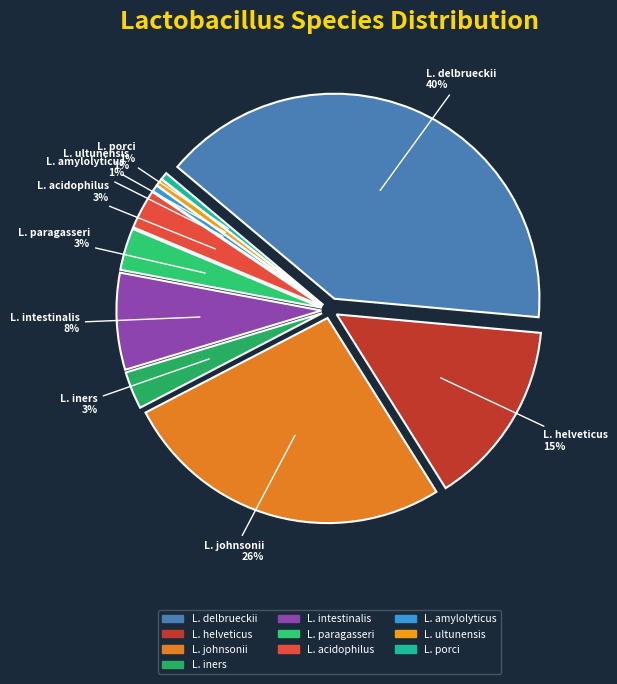

Rank the categories by value from highest to lowest.

s__Lactobacillus delbrueckii, s__Lactobacillus johnsonii, s__Lactobacillus helveticus, s__Lactobacillus intestinalis, s__Lactobacillus paragasseri, s__Lactobacillus acidophilus, s__Lactobacillus iners, s__Lactobacillus ultunensis, s__Lactobacillus porci, s__Lactobacillus amylolyticus